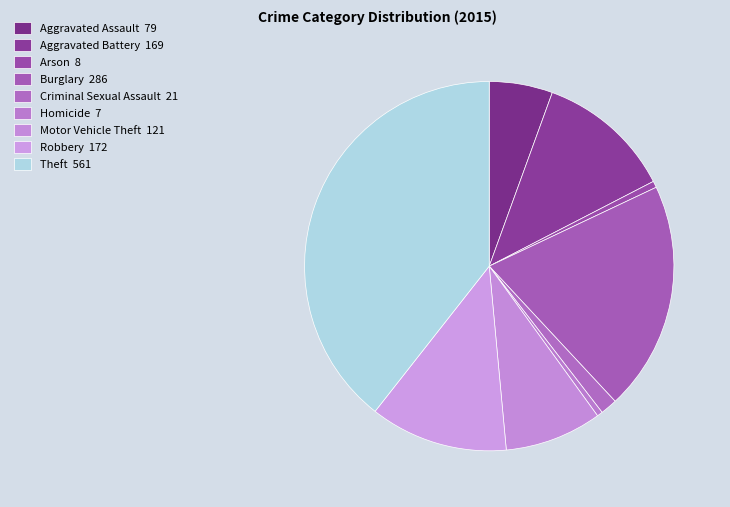

How many segments does this pie chart have?

9